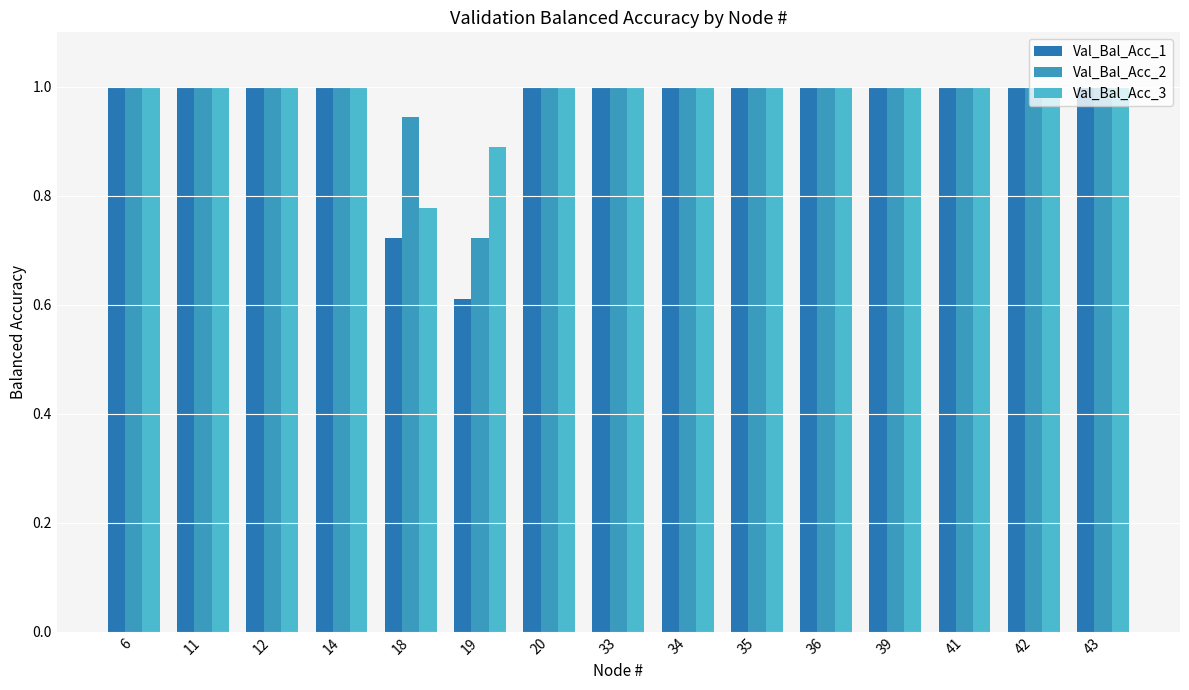

What is the total value across all series at 20?

3.0